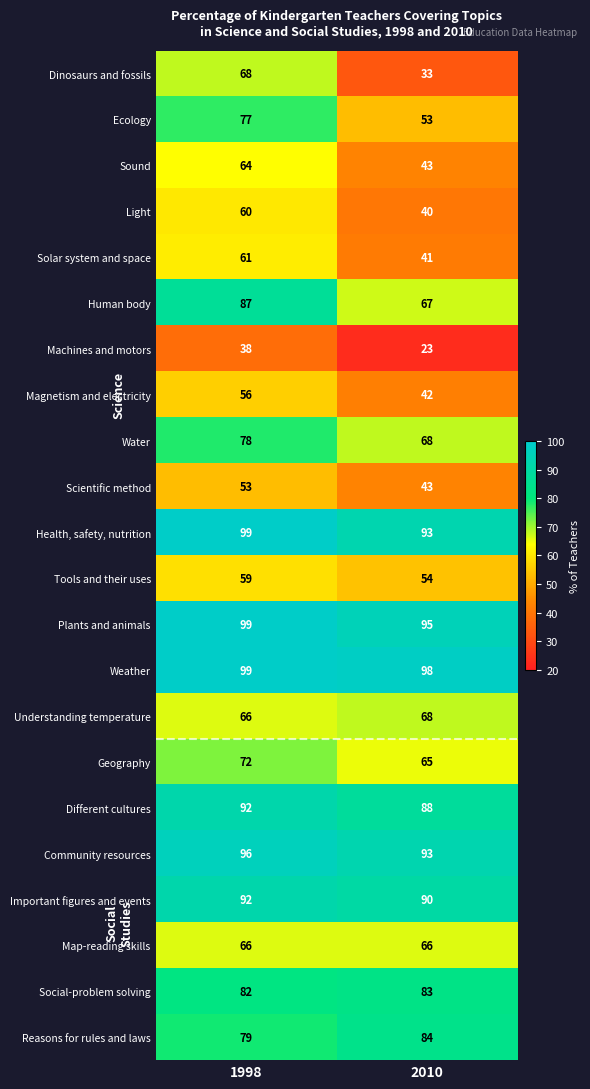

List the labels in order of Weather value, largest first.

1998, 2010